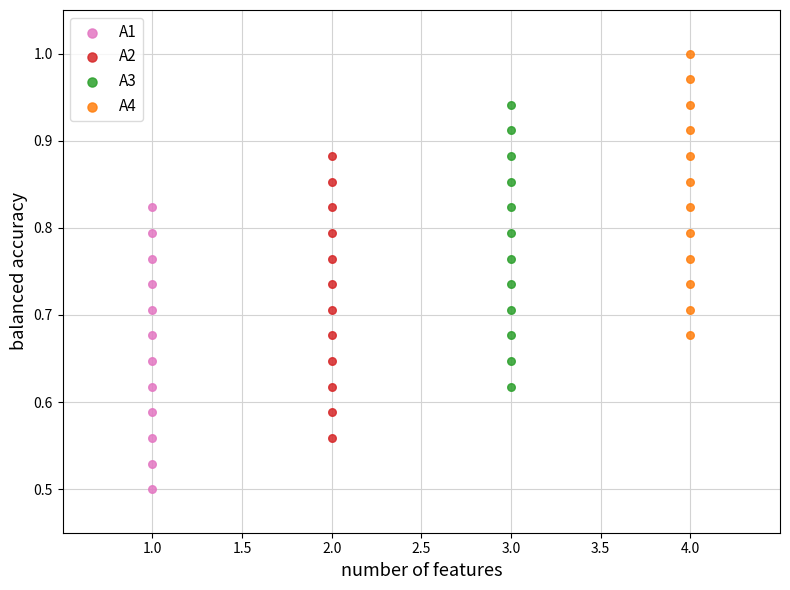

What are all the series names shown in the legend?

A1, A2, A3, A4